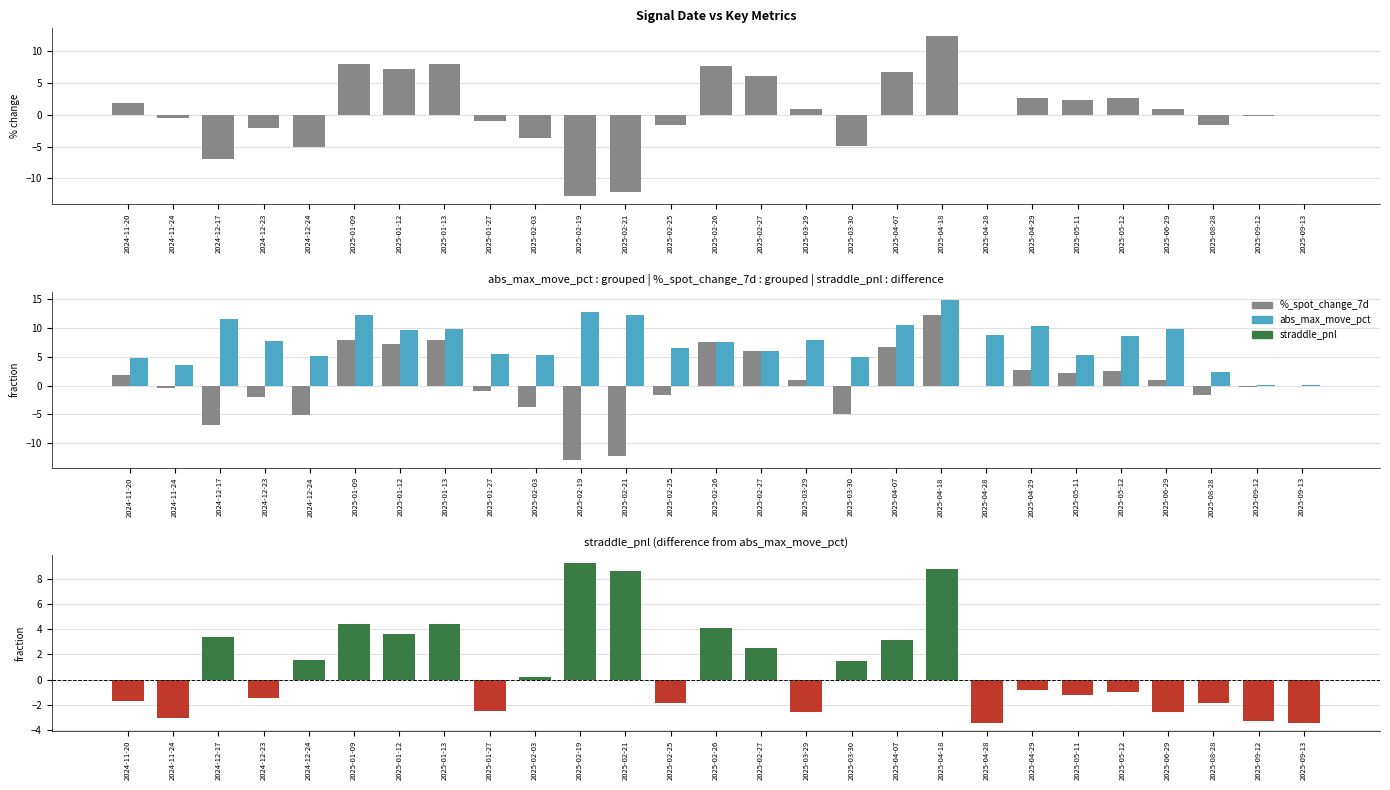

What is the maximum value for abs_max_move_pct?

14.8